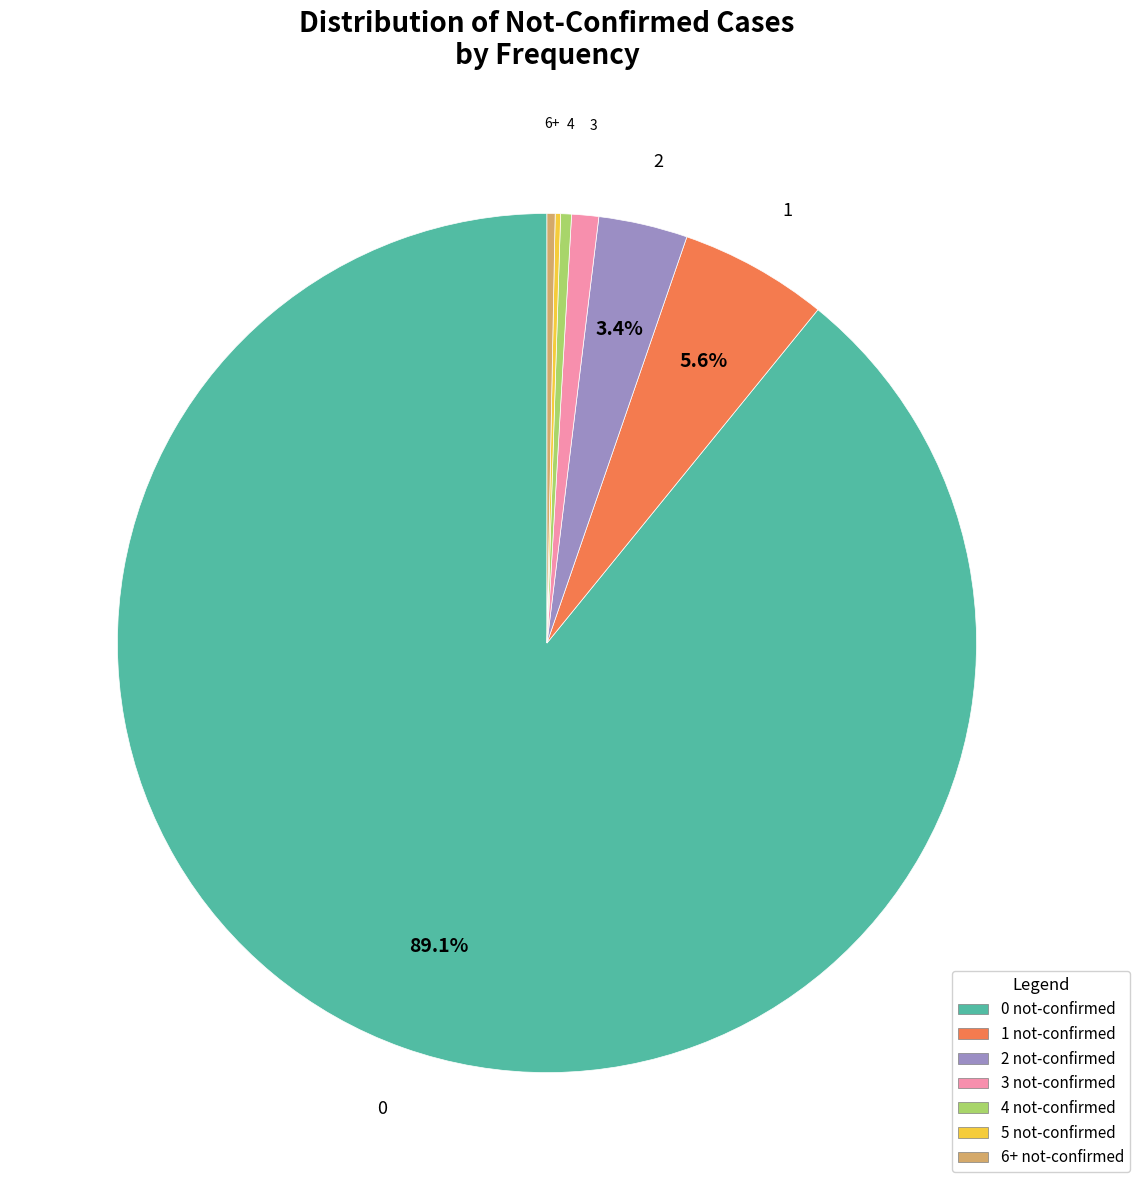

Is it true that 6+ not-confirmed is 0% of the pie?

True